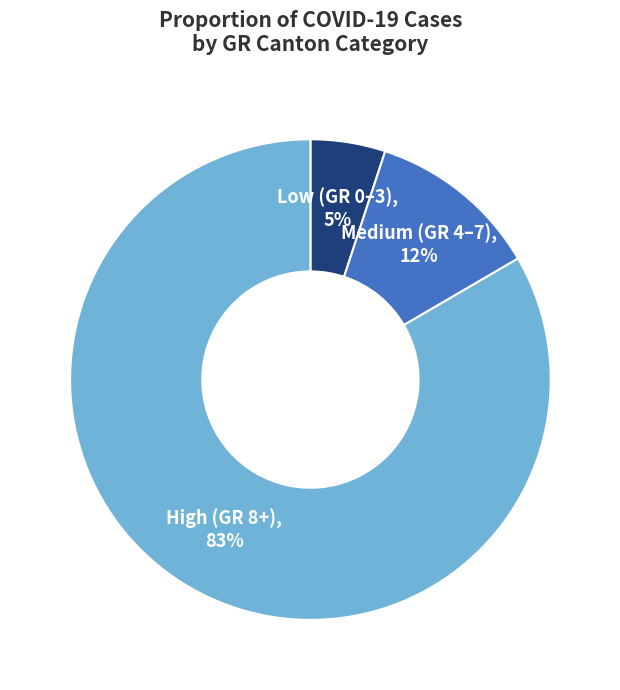

How many slices are in this pie chart?

3